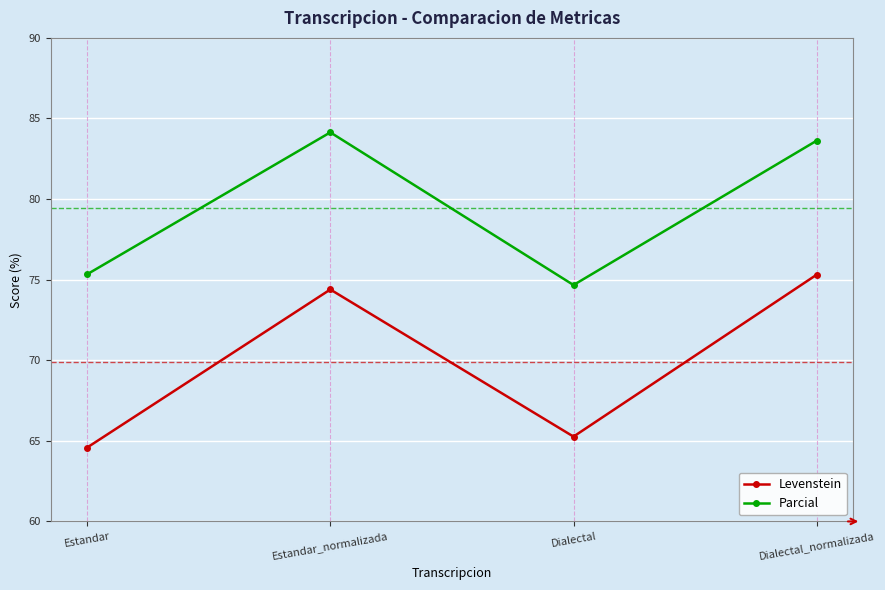

How many data points in Parcial are less than 83?

2